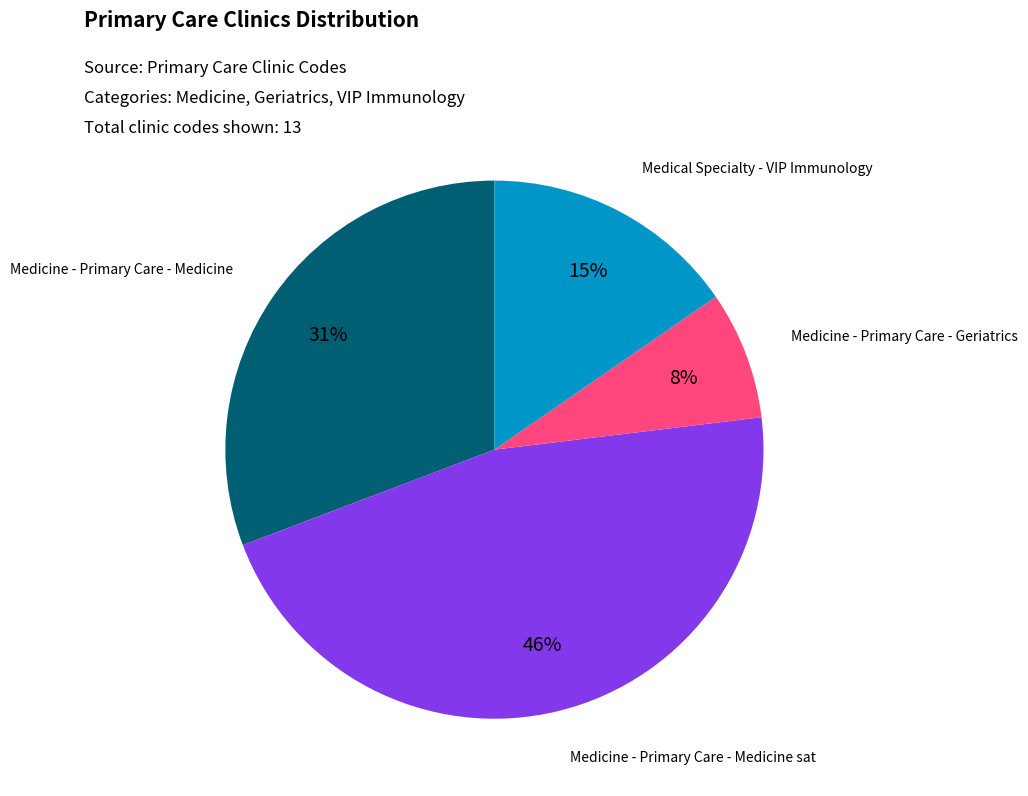

To the nearest percent, what percentage of the pie is Medicine - Primary Care - Medicine sat?

46%